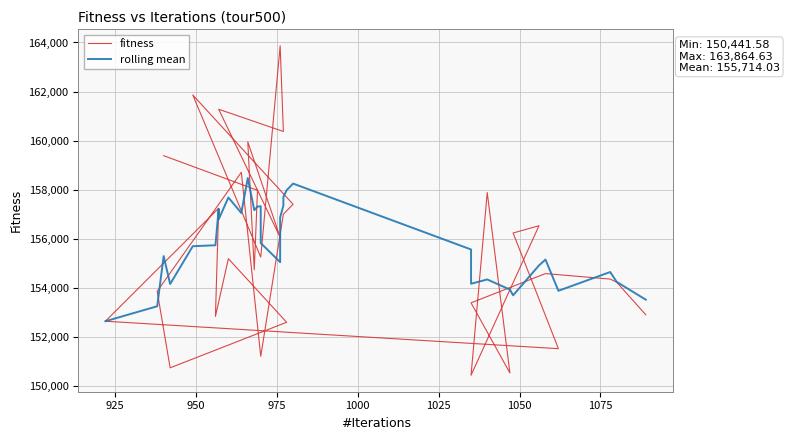

Which series ends up on top after the final intersection of rolling mean and fitness?

rolling mean